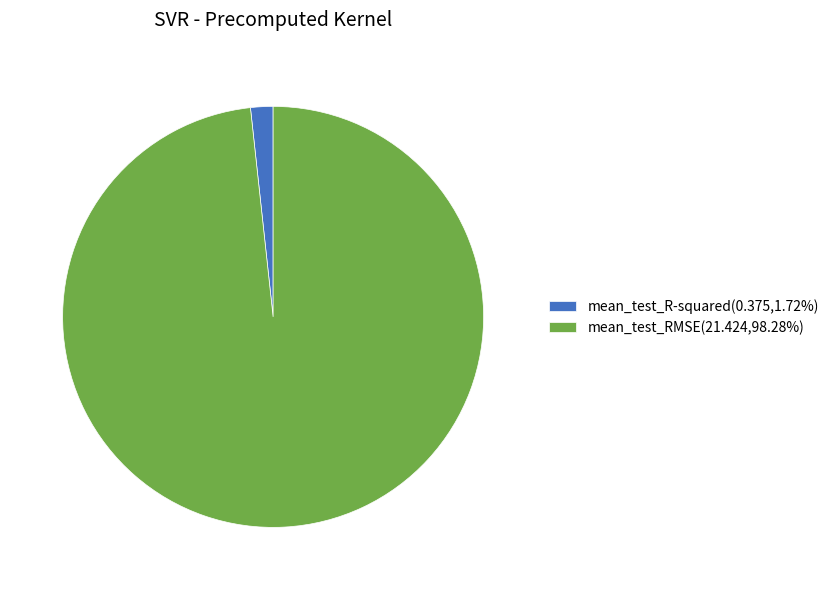

Is it true that mean_test_RMSE is 93% of the pie?

False